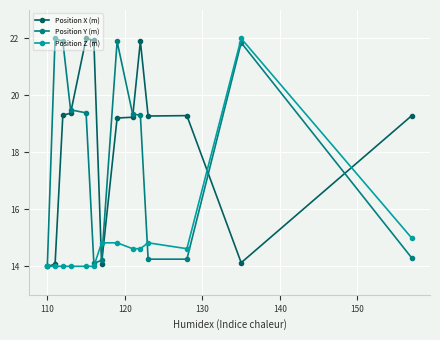

Reading left to right, list all the values displayed in this chart.

Position X (m): 14.0	14.1	19.3	19.4	22.0	21.9	14.1	19.2	19.2	21.9	19.3	19.3	14.1	19.3
Position Y (m): 14.0	22.0	21.9	19.5	19.4	14.1	14.2	21.9	19.3	19.3	14.3	14.3	21.9	14.3
Position Z (m): 14.0	14.0	14.0	14.0	14.0	14.0	14.8	14.8	14.6	14.6	14.8	14.6	22.0	15.0